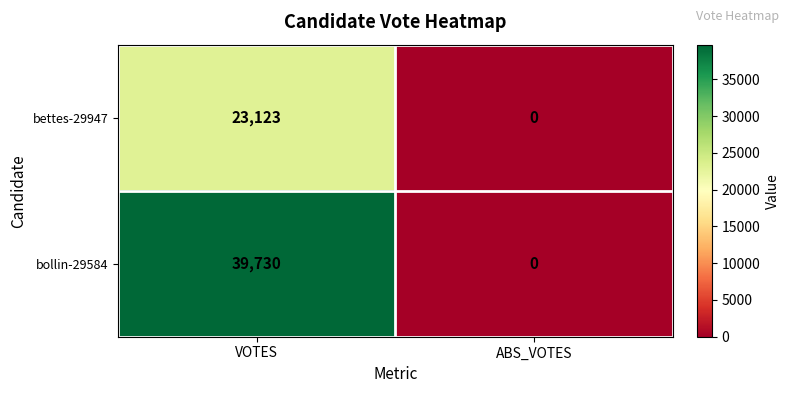

Which series has the widest spread of values?

bollin-29584